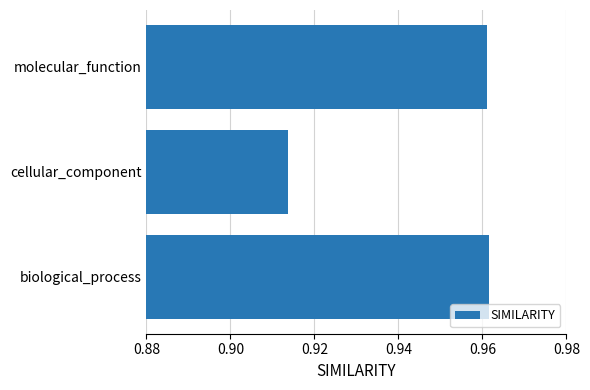

The value at molecular_function is 0.5. True or false?

False